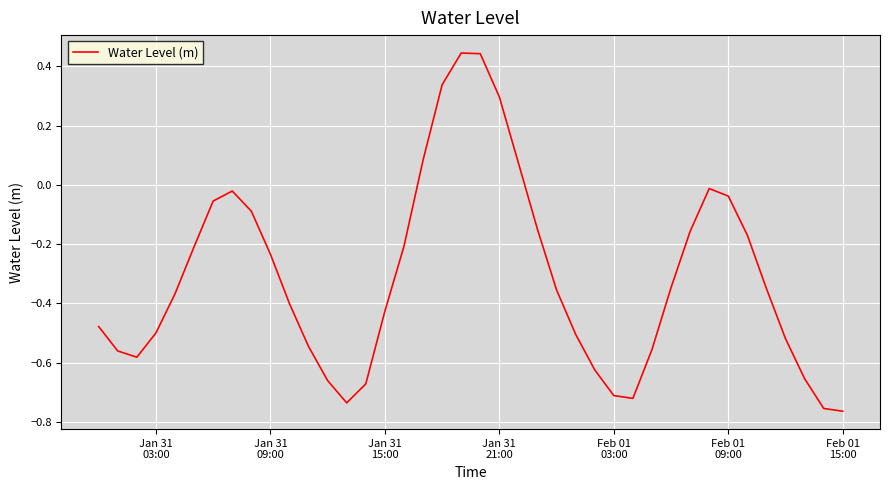

How many lines are shown in the chart?

1